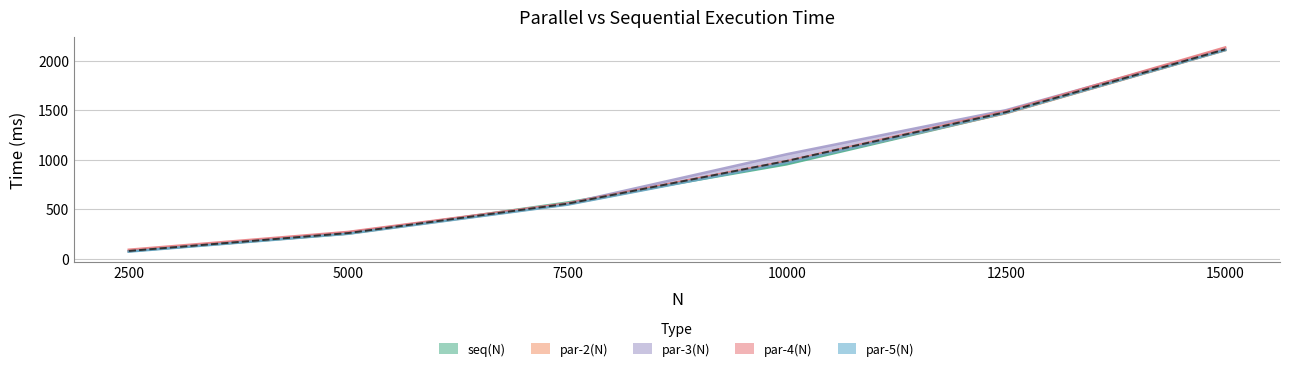

What is the spread (max minus min) of values at 5000?

19